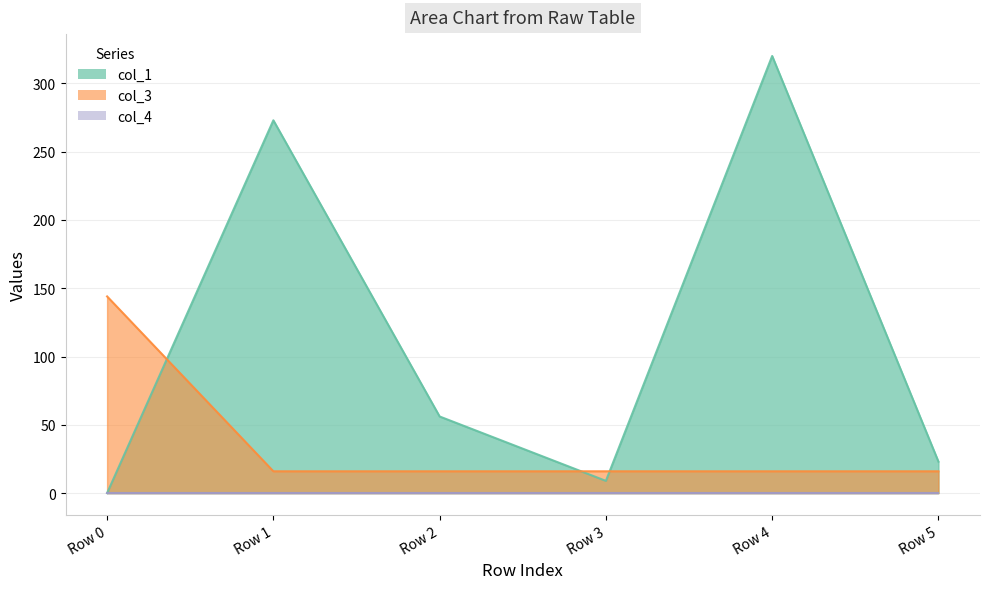

What is the maximum value shown in the chart?

320.0